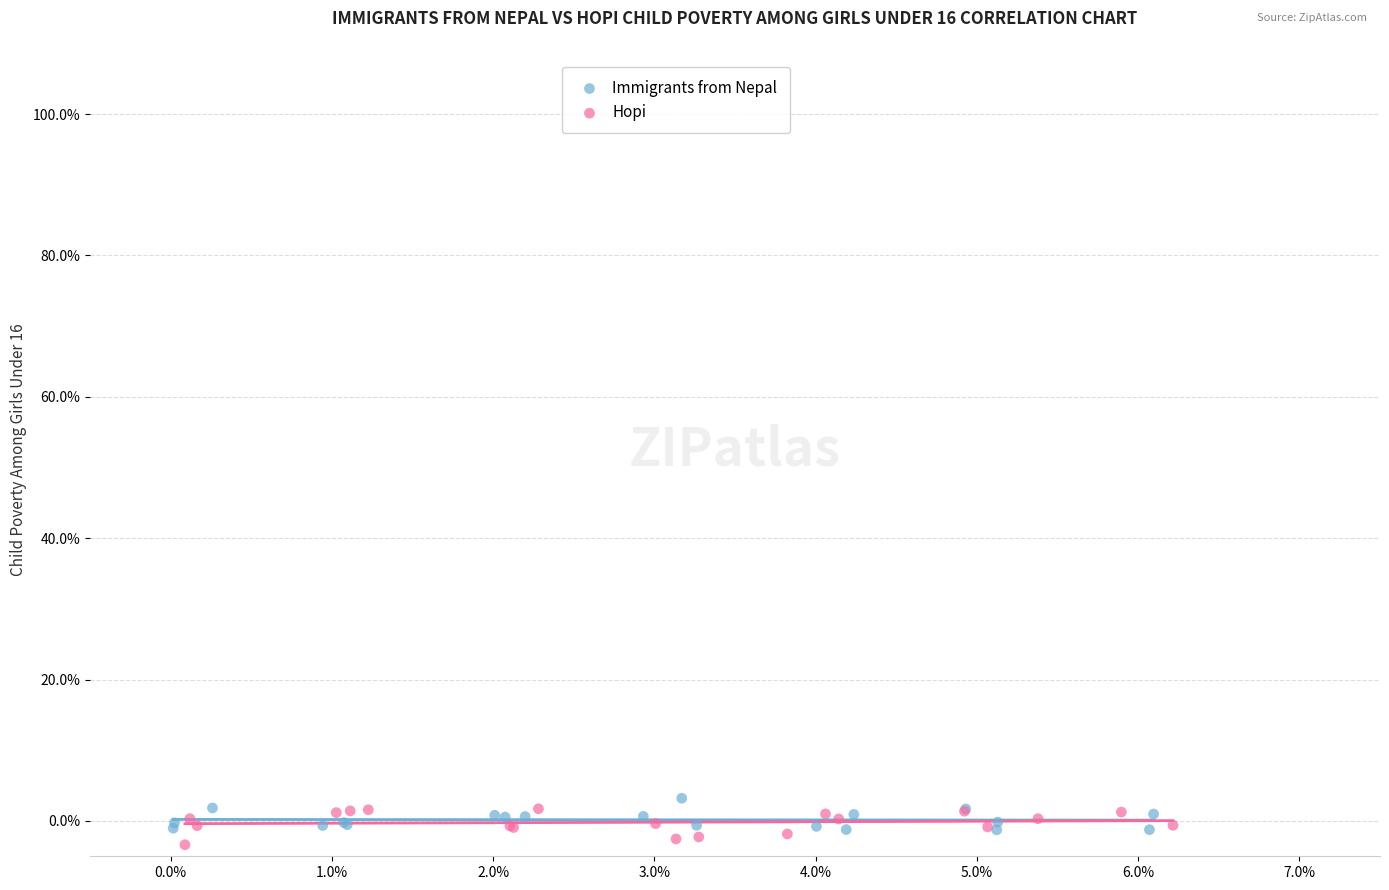

What are all the series names shown in the legend?

Immigrants from Nepal, Hopi